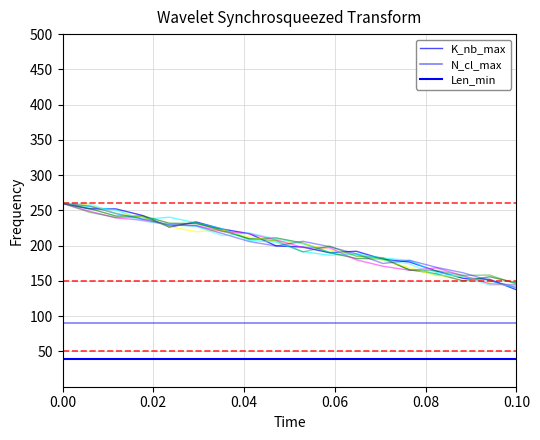

The Len_min series shows 18.9 at 16. True or false?

False